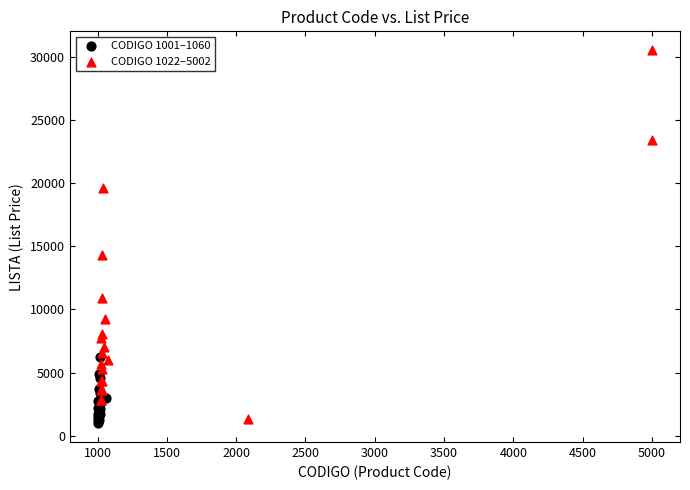

Which series has the largest Y range (max minus min)?

CODIGO 1022–5002